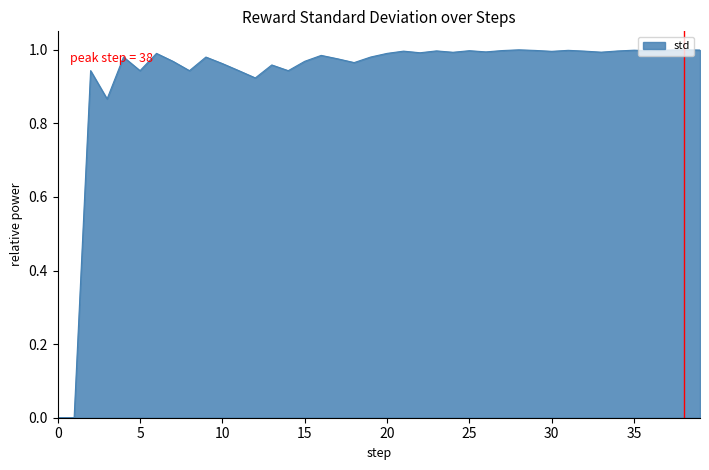

Does the chart have visible grid lines?

No